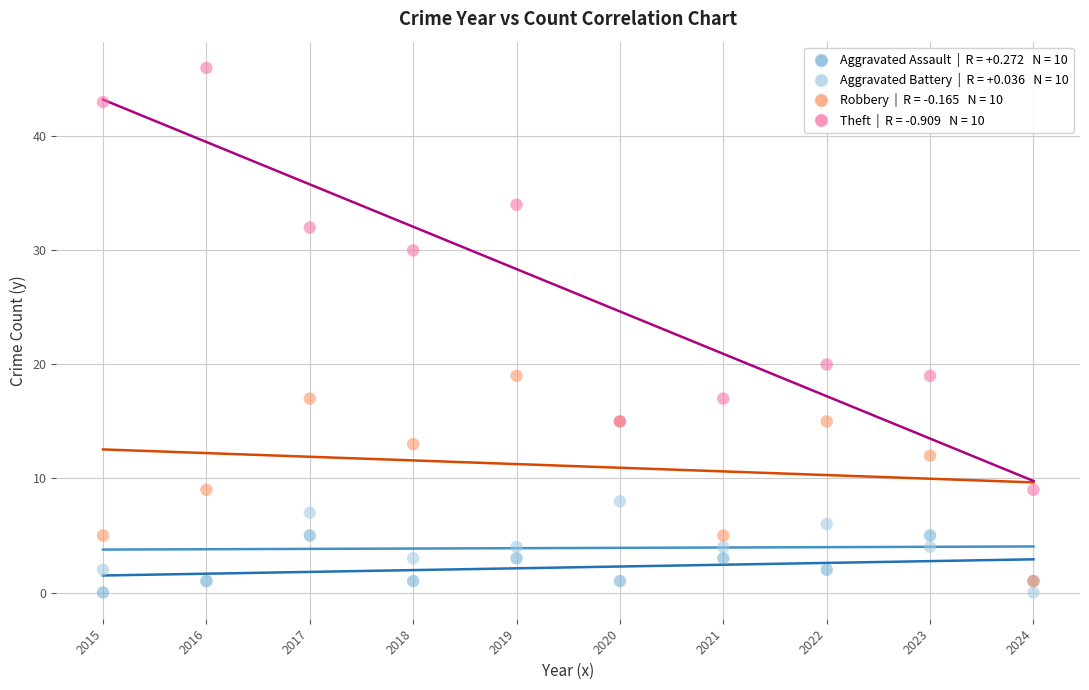

Across all series, what Y value is closest to 23?

20